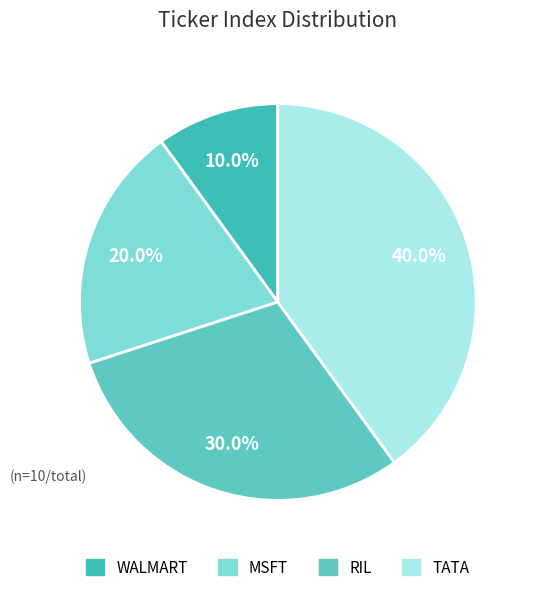

How many segments does this pie chart have?

4